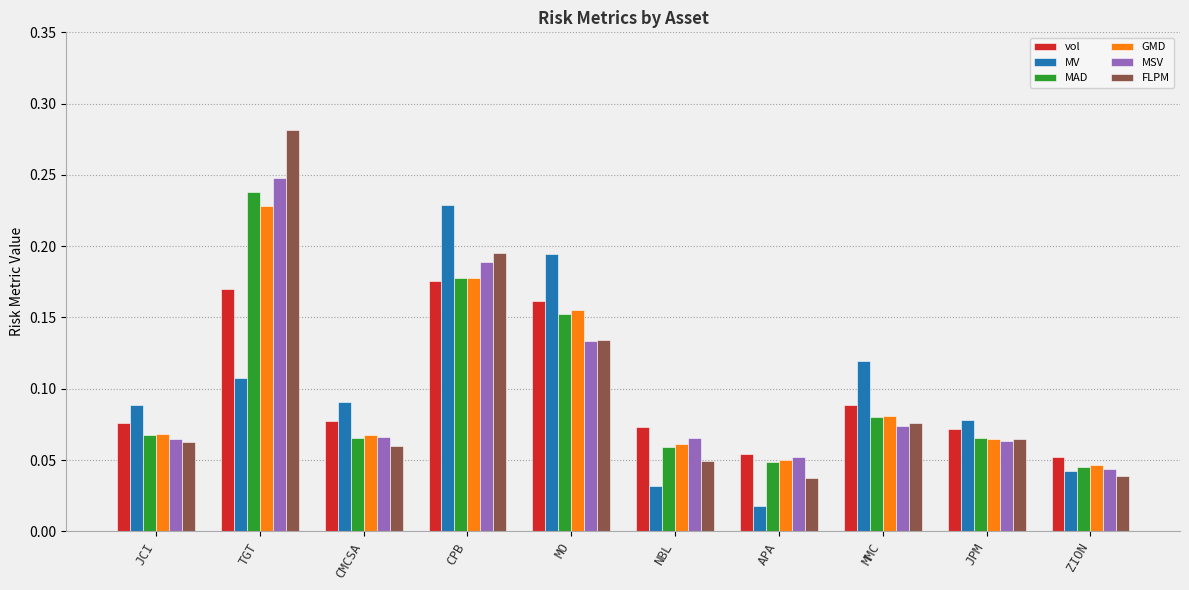

What is the total value across all series at TGT?

1.3